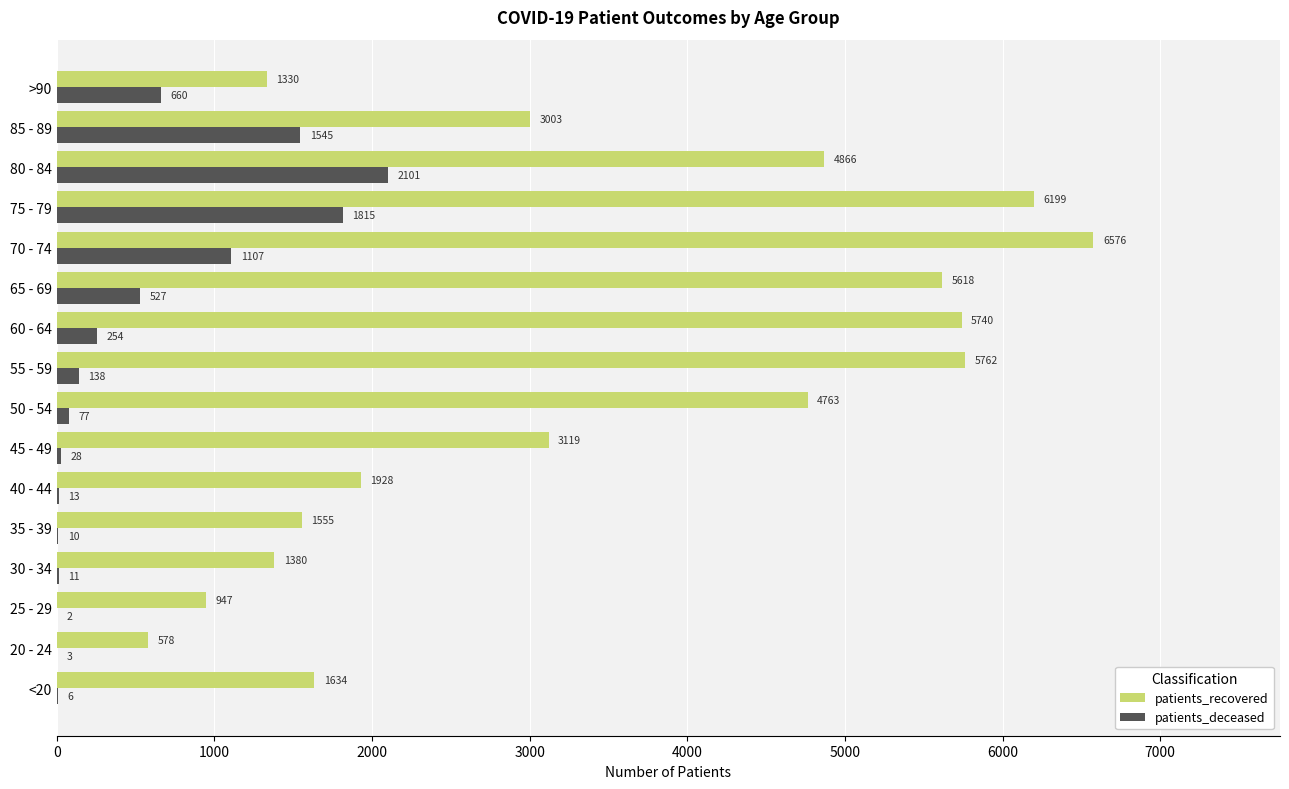

At which category does the chart reach its peak across all series?

70 - 74